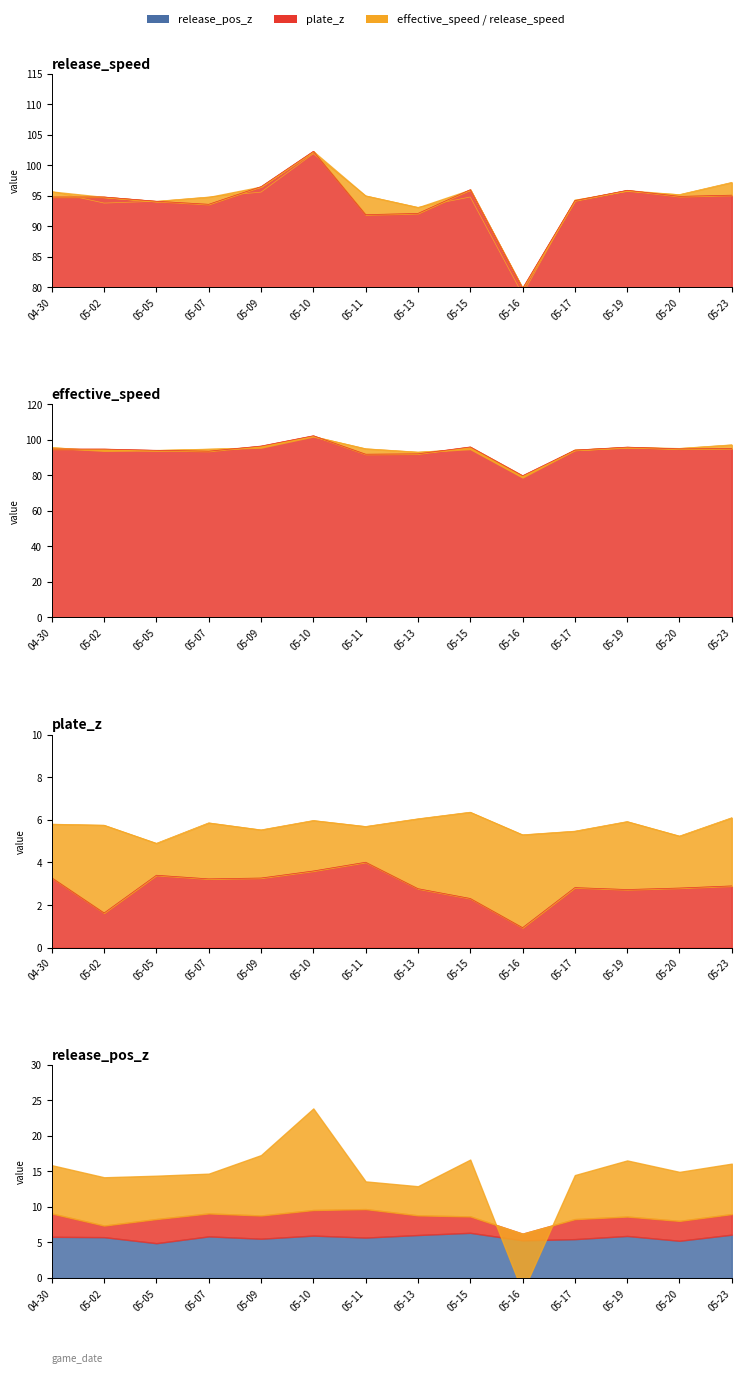

In plate_z, how many points are higher than both neighbors (excluding endpoints)?

3